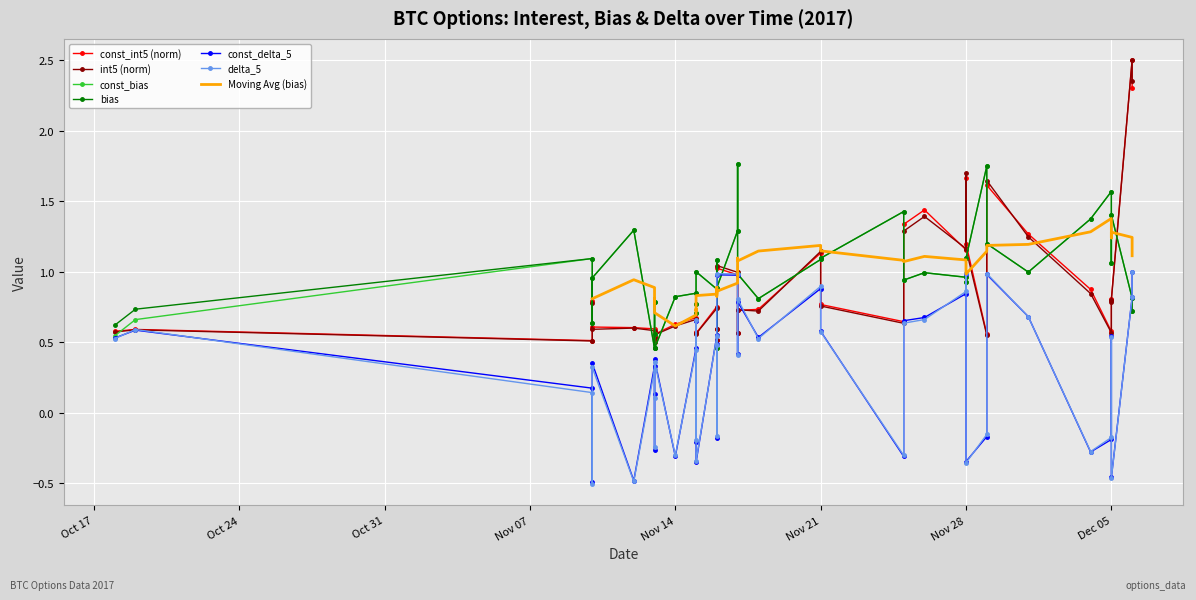

Between 2017-11-10 and 2017-11-16, which series saw the biggest shift?

const_delta_5